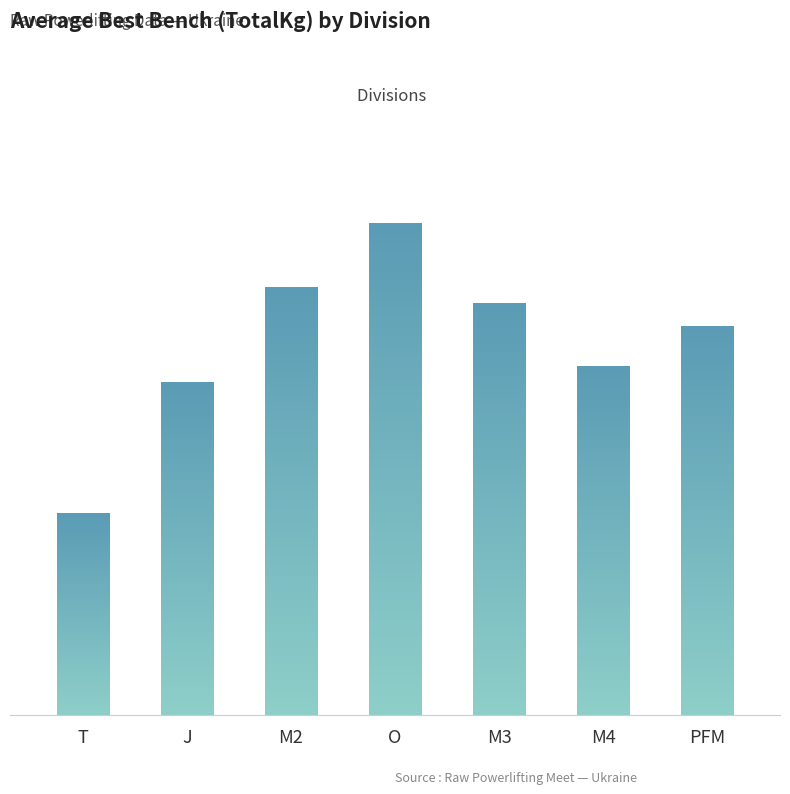

Are the bars grouped side by side (vs. stacked)?

No